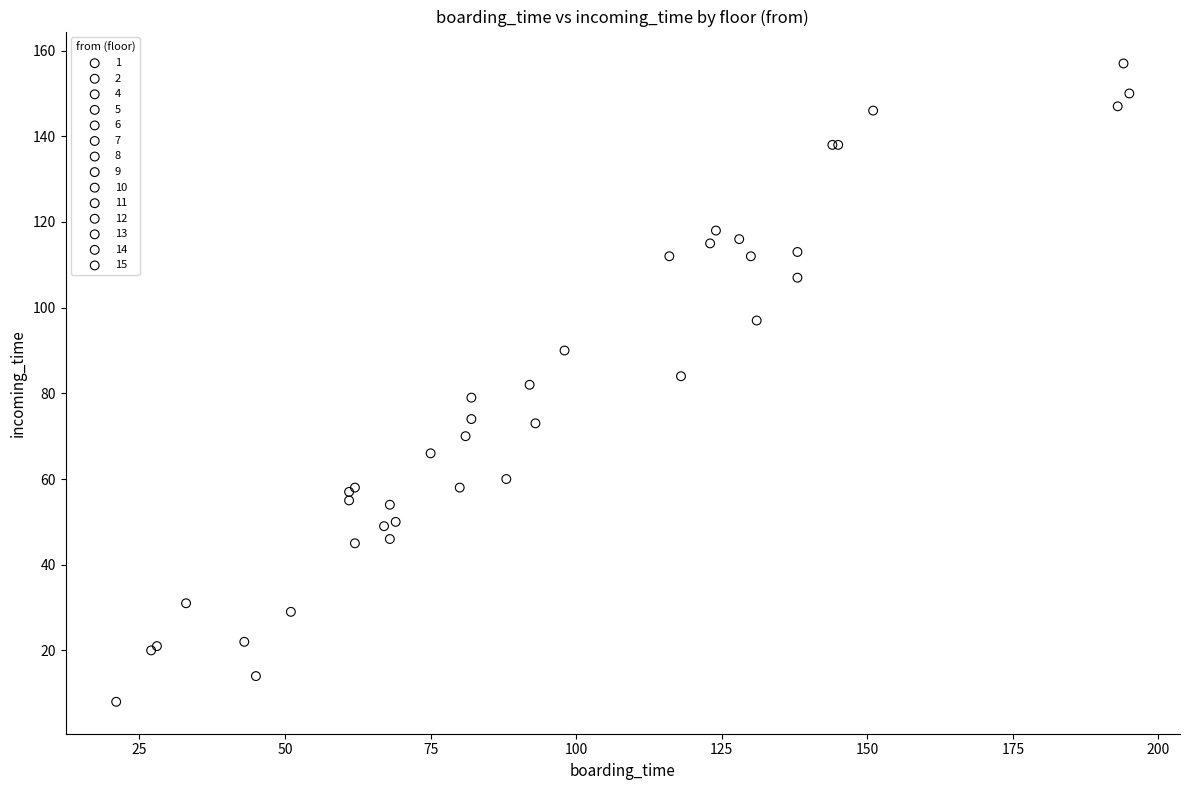

Which series contains the lowest Y value?

5